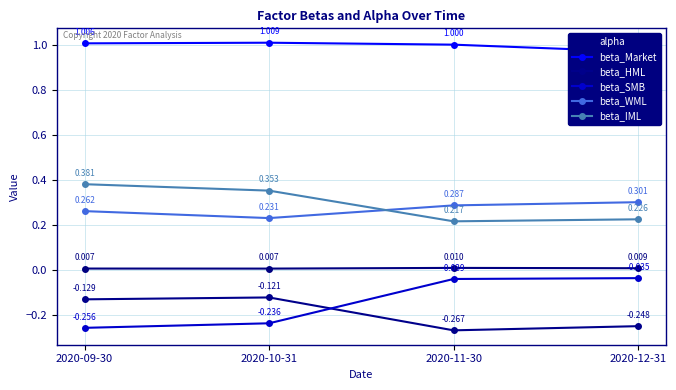

What is the sum of all beta_WML values?

1.1